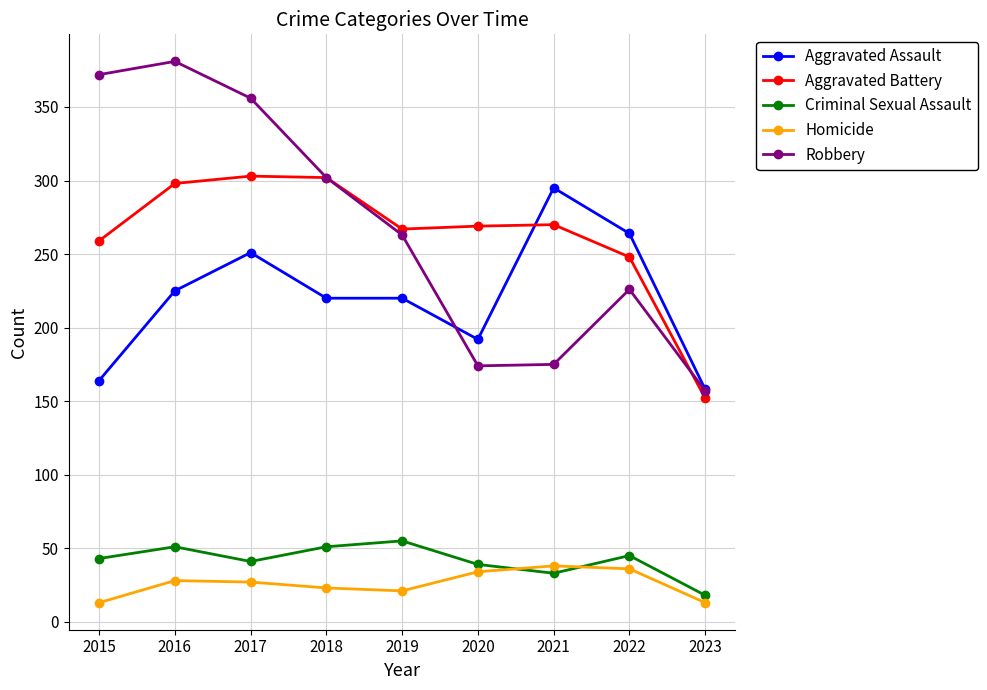

What is the approximate value of Aggravated Battery at 2022, to the nearest 10?

250